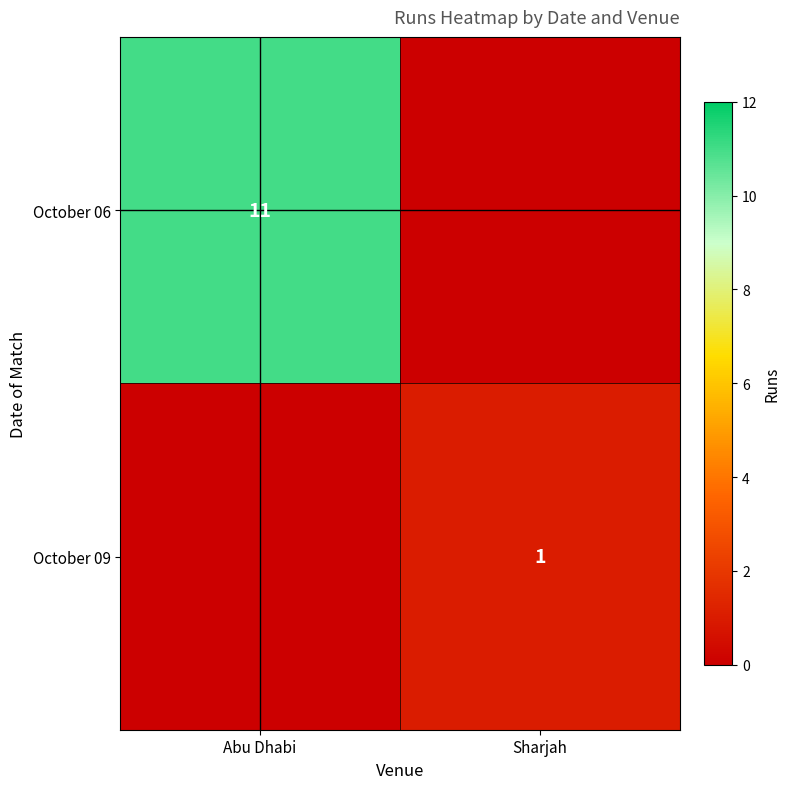

Which series has the widest spread of values?

October 06